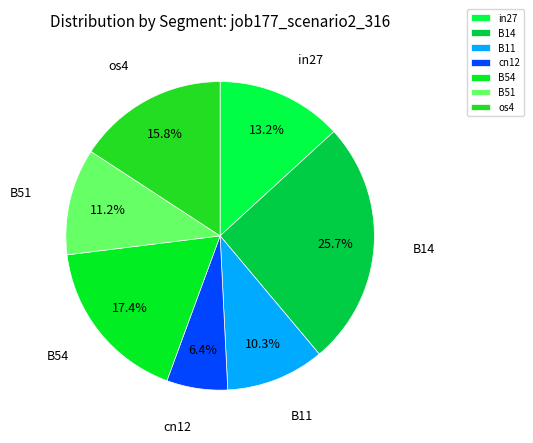

How many slices are in this pie chart?

7